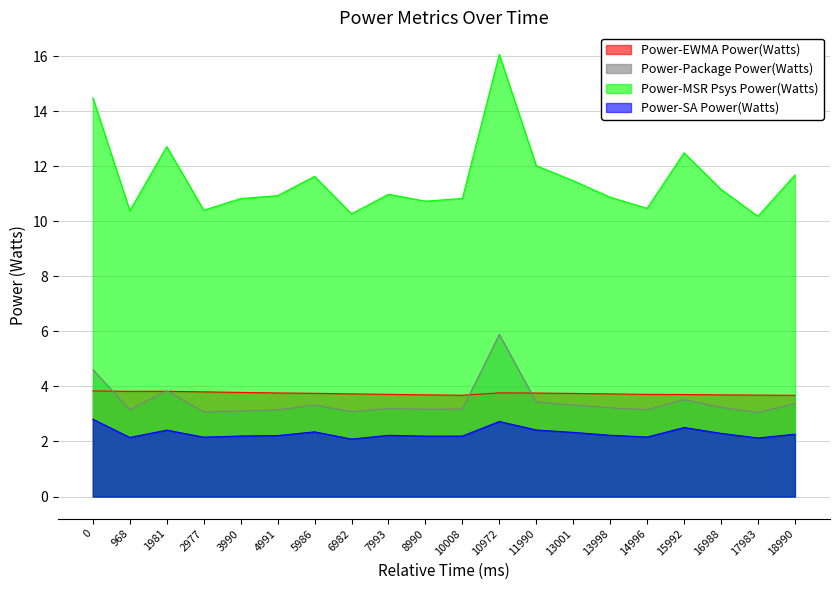

Reading left to right, what are all the values shown in this chart?

Power-EWMA Power(Watts): 0=3.8	968=3.8	1981=3.8	2977=3.8	3990=3.8	4991=3.8	5986=3.8	6982=3.7	7993=3.7	8990=3.7	10008=3.7	10972=3.8	11990=3.8	13001=3.7	13998=3.7	14996=3.7	15992=3.7	16988=3.7	17983=3.7	18990=3.7
Power-Package Power(Watts): 0=4.6	968=3.2	1981=3.8	2977=3.1	3990=3.1	4991=3.1	5986=3.3	6982=3.1	7993=3.2	8990=3.2	10008=3.2	10972=5.9	11990=3.4	13001=3.3	13998=3.2	14996=3.2	15992=3.5	16988=3.2	17983=3.1	18990=3.4
Power-MSR Psys Power(Watts): 0=14.5	968=10.4	1981=12.7	2977=10.4	3990=10.8	4991=10.9	5986=11.6	6982=10.3	7993=11.0	8990=10.7	10008=10.8	10972=16.1	11990=12.0	13001=11.5	13998=10.9	14996=10.5	15992=12.5	16988=11.2	17983=10.2	18990=11.7
Power-SA Power(Watts): 0=2.8	968=2.1	1981=2.4	2977=2.2	3990=2.2	4991=2.2	5986=2.4	6982=2.1	7993=2.2	8990=2.2	10008=2.2	10972=2.7	11990=2.4	13001=2.3	13998=2.2	14996=2.2	15992=2.5	16988=2.3	17983=2.1	18990=2.3